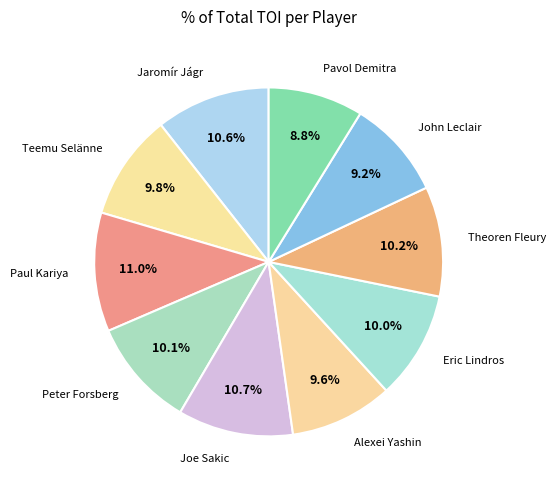

What percentage do John Leclair and Joe Sakic together represent?

19.9%